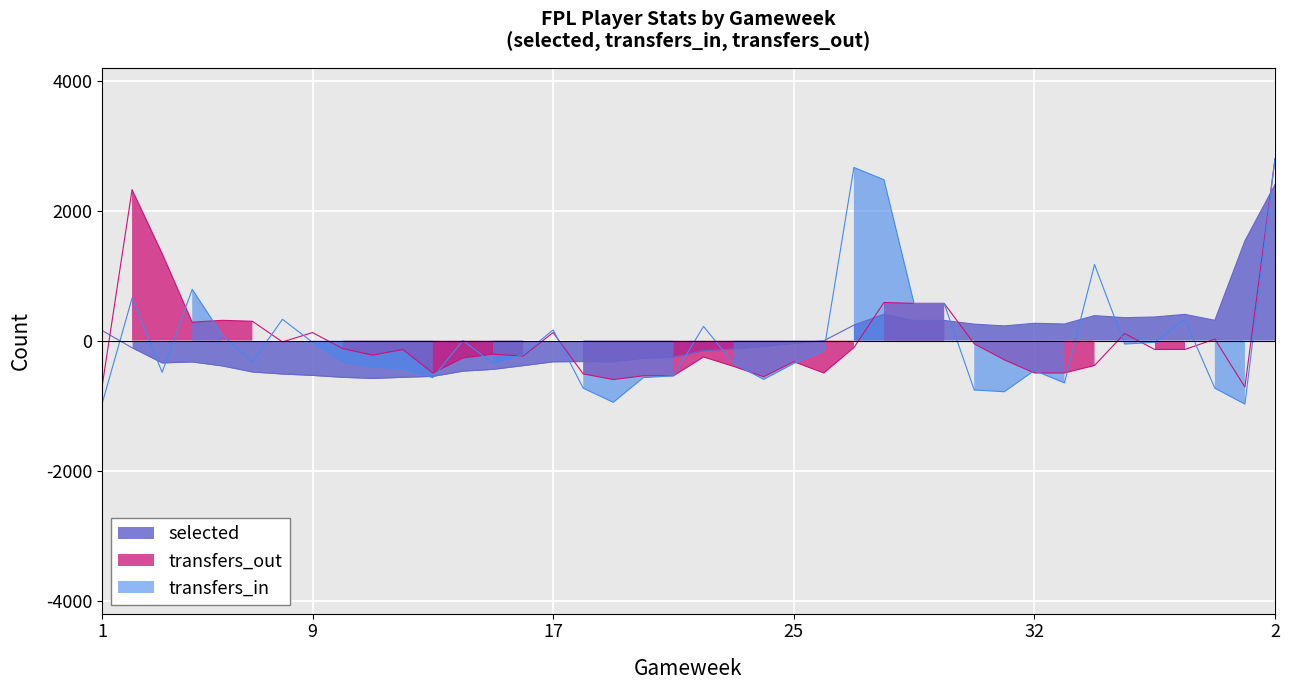

How many categories are shown in the chart?

40